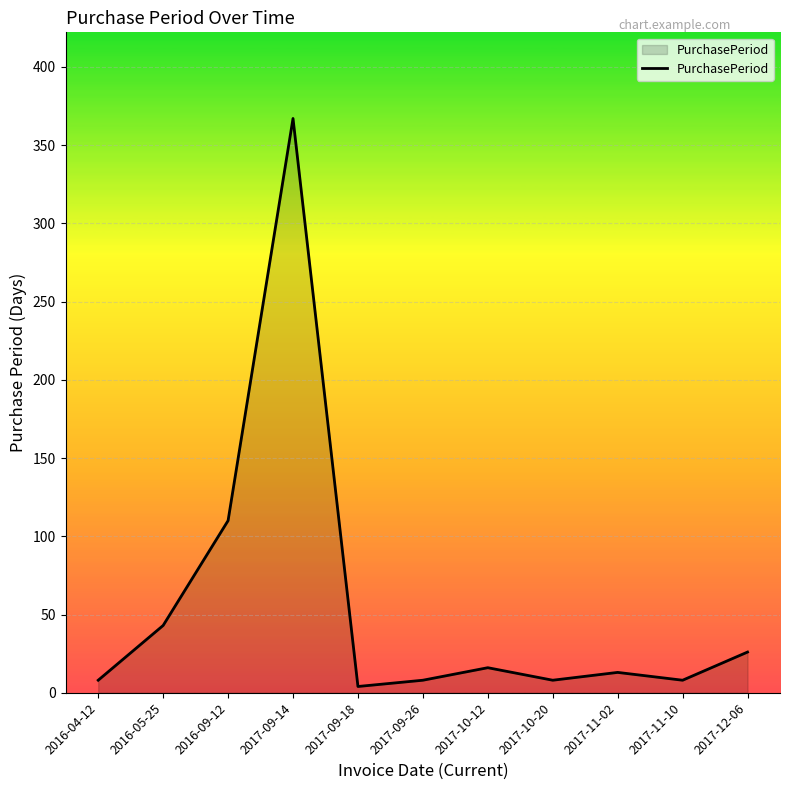

Count the number of categories in the chart.

11